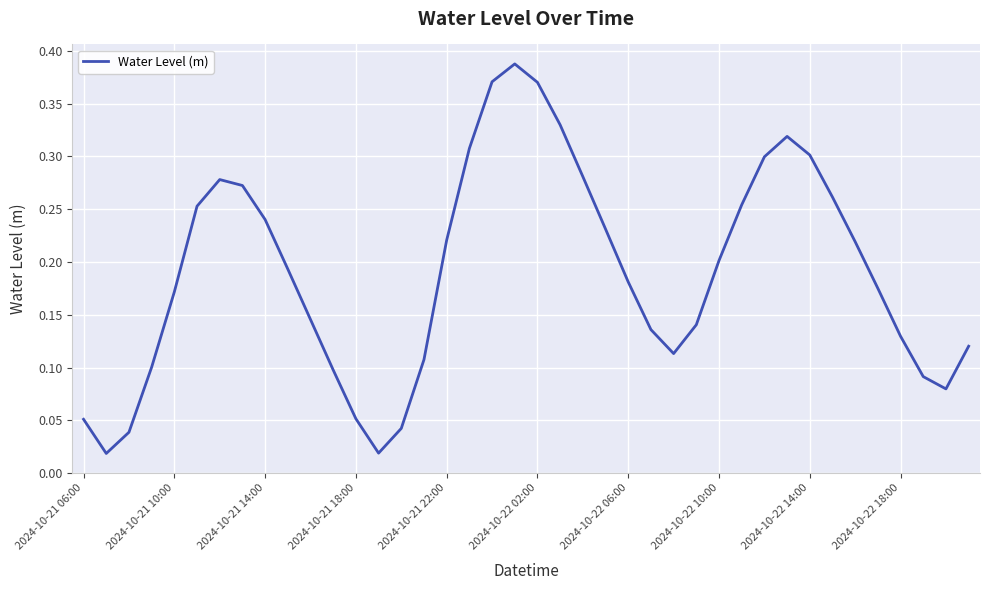

How many lines are shown in the chart?

1